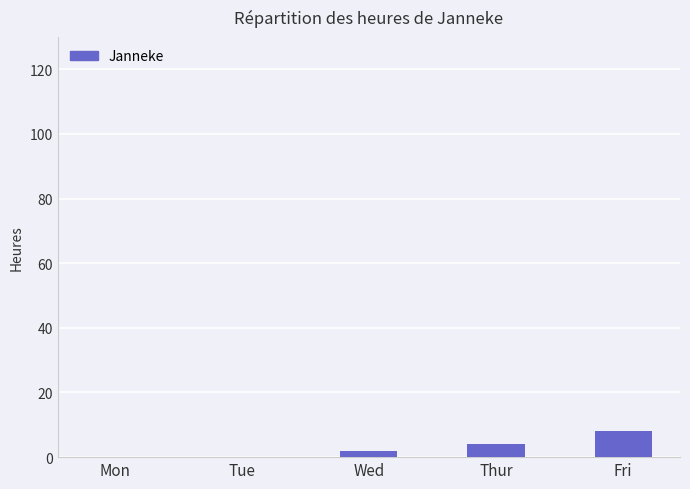

What is the sum of the values at Fri and Thur?

12